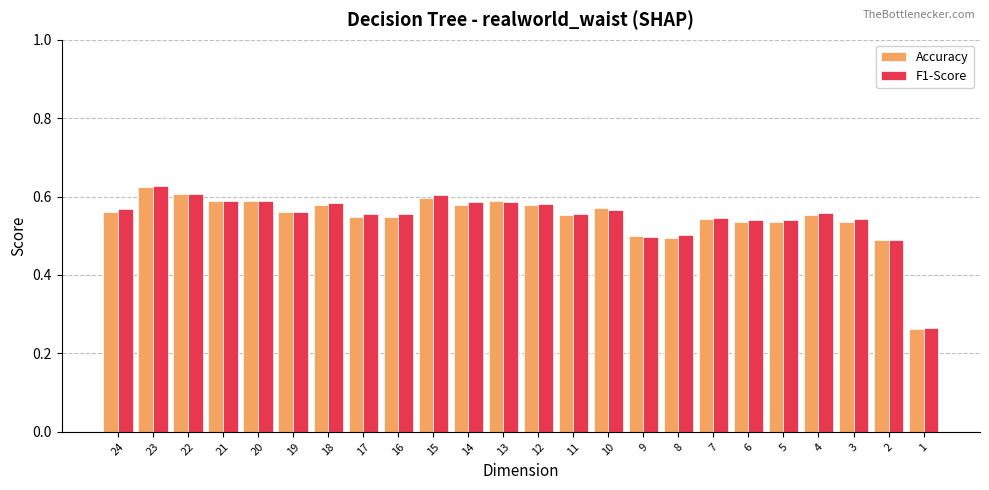

How many F1-Score values are between 0 and 1?

24